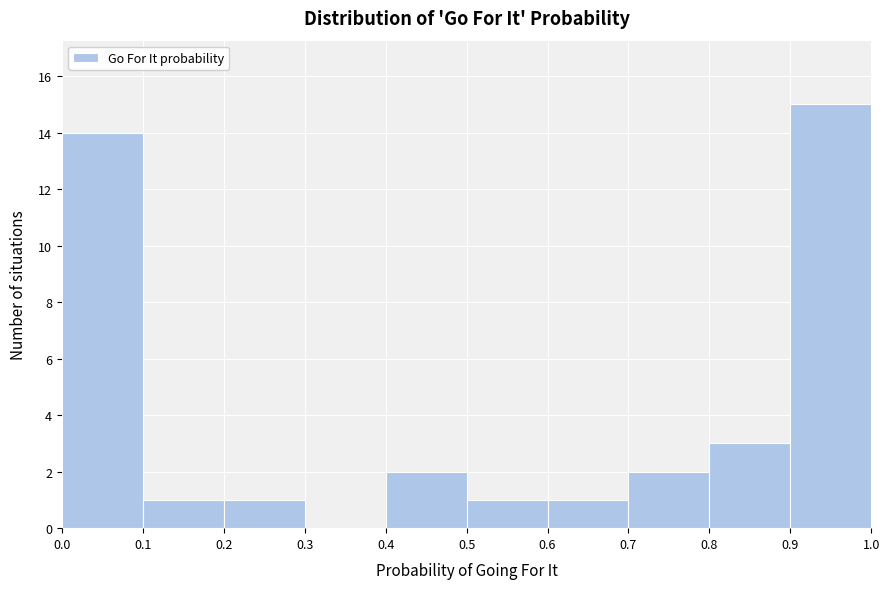

Reading left to right, list every bar in this chart as the range it spans on the x-axis followed by its height. The values are not printed on the chart, so give them approximately, as read against the axis.

0.0 to 0.1: 14
0.1 to 0.2: 1
0.2 to 0.3: 1
0.3 to 0.4: 0
0.4 to 0.5: 2
0.5 to 0.6: 1
0.6 to 0.7: 1
0.7 to 0.8: 2
0.8 to 0.9: 3
0.9 to 1.0: 15